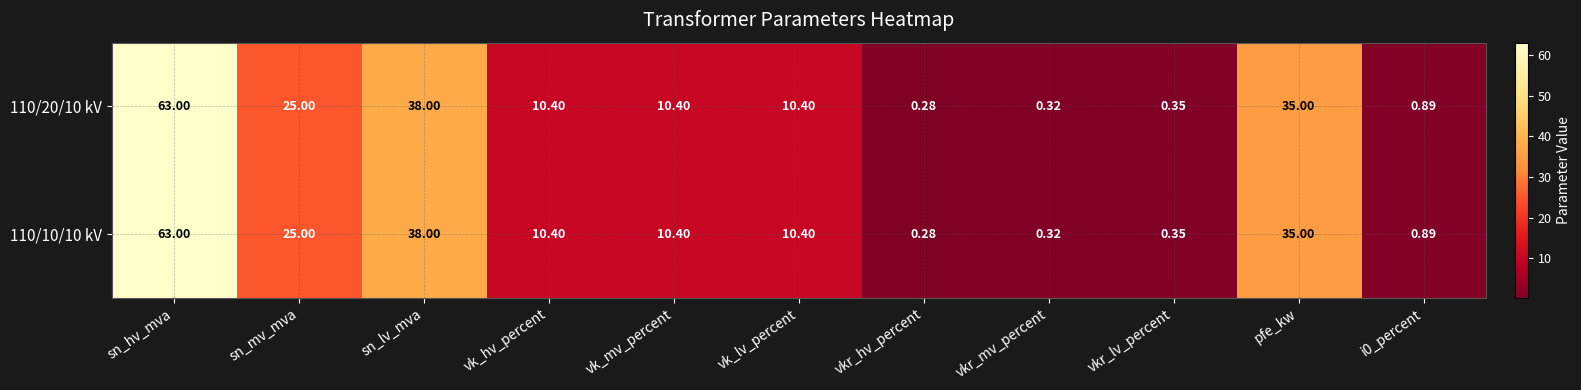

At which category is the sum across all series the highest?

sn_hv_mva